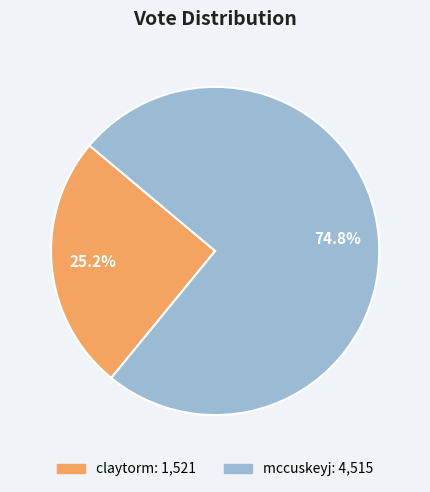

To the nearest percent, what portion does mccuskeyj represent?

75%